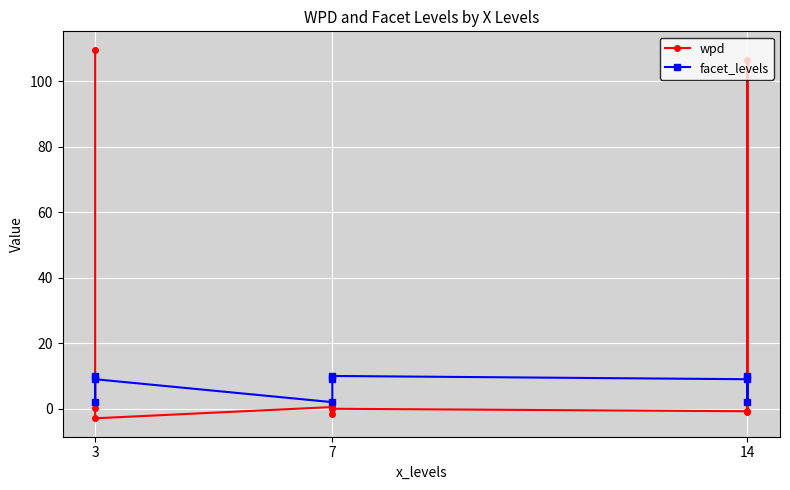

Is the value of wpd at 3 greater than the value of facet_levels at 7?

Yes